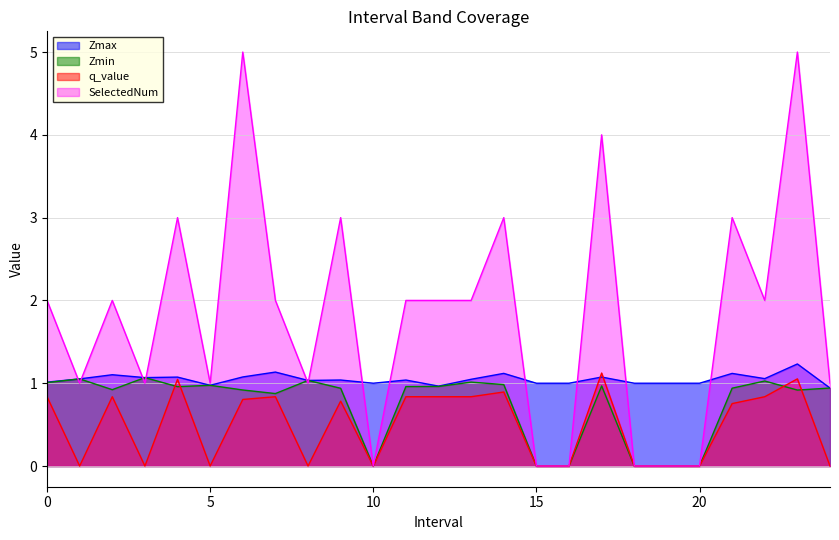

At which category does q_value reach its first local peak?

2.0